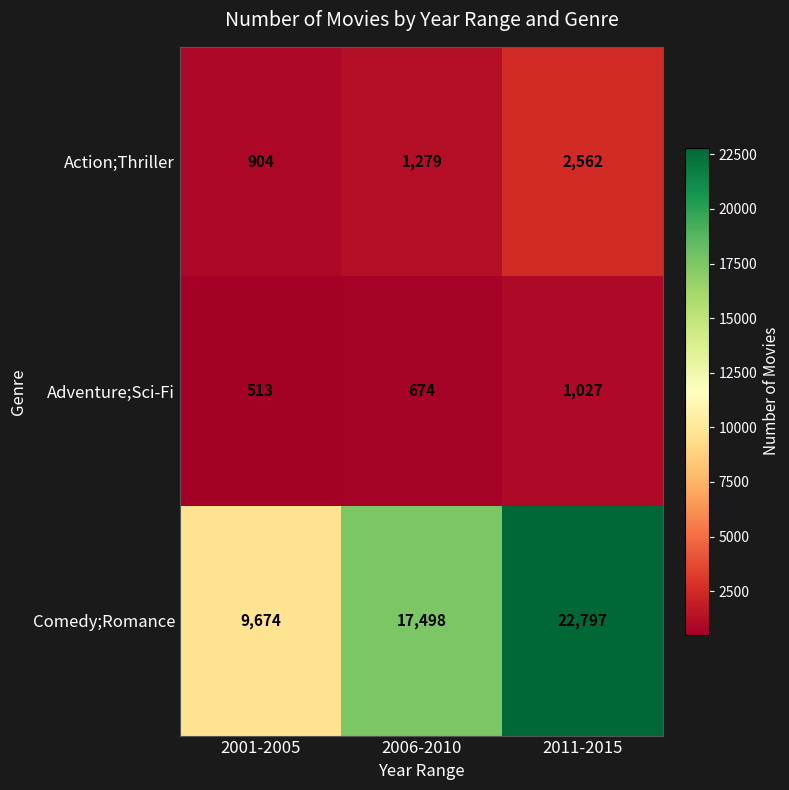

The value of Action;Thriller at 2001-2005 is 904. True or false?

True